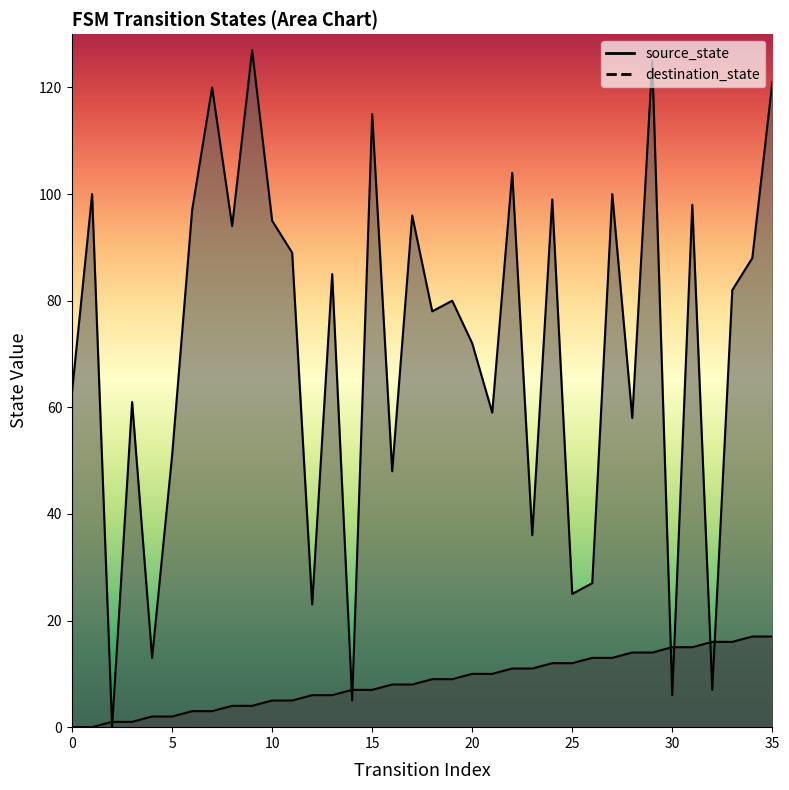

What is the average value of the source_state series?

8